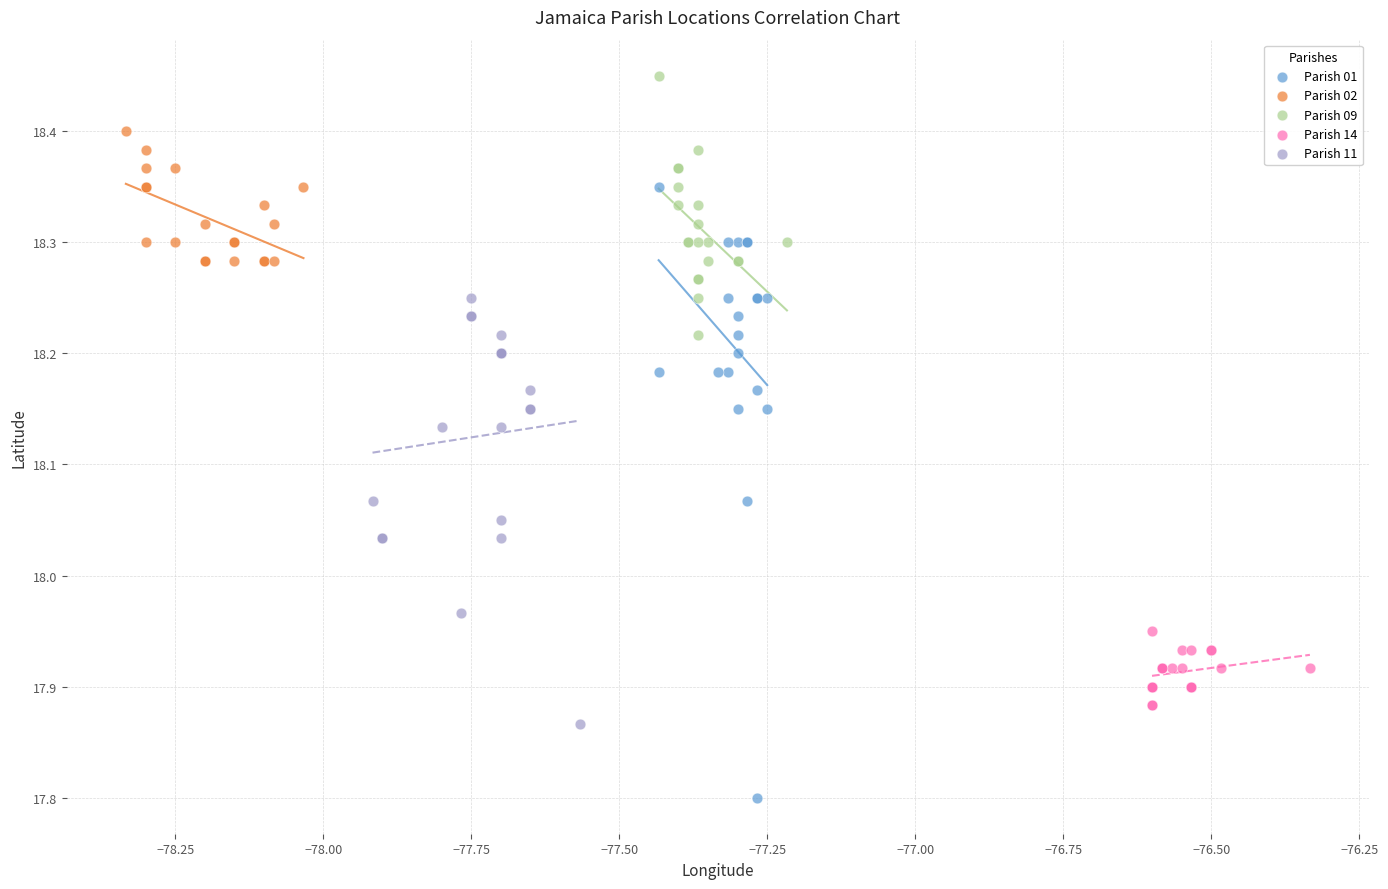

What are all the series names shown in the legend?

Parish 01, Parish 02, Parish 09, Parish 14, Parish 11